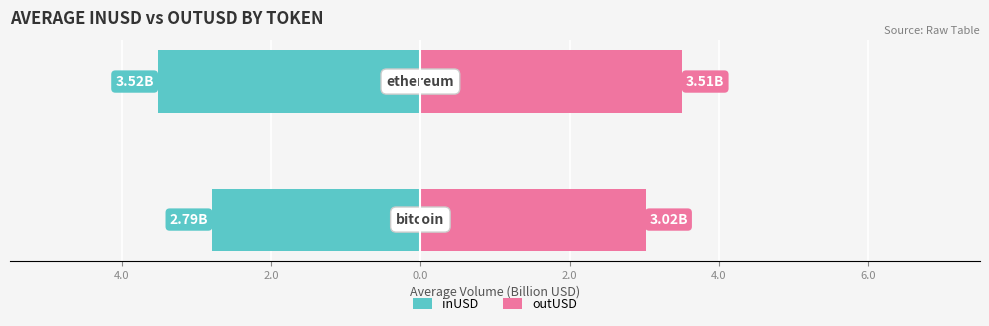

Which series has the widest spread of values?

inUSD (avg, billion $)